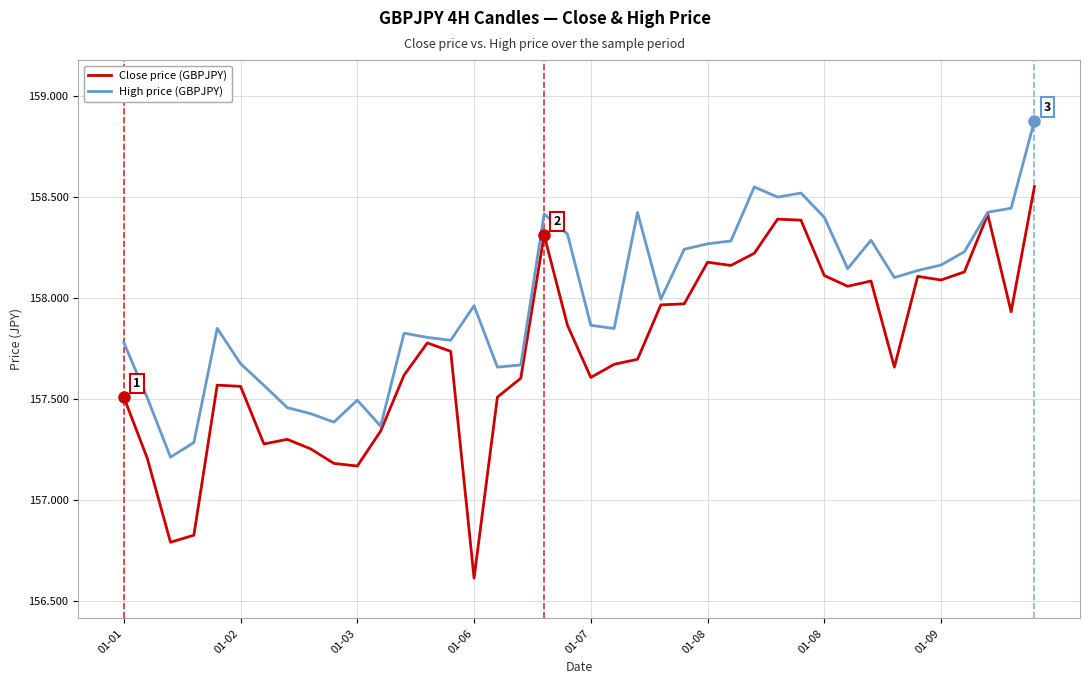

What are all the series names shown in the legend?

Close price (GBPJPY), High price (GBPJPY)